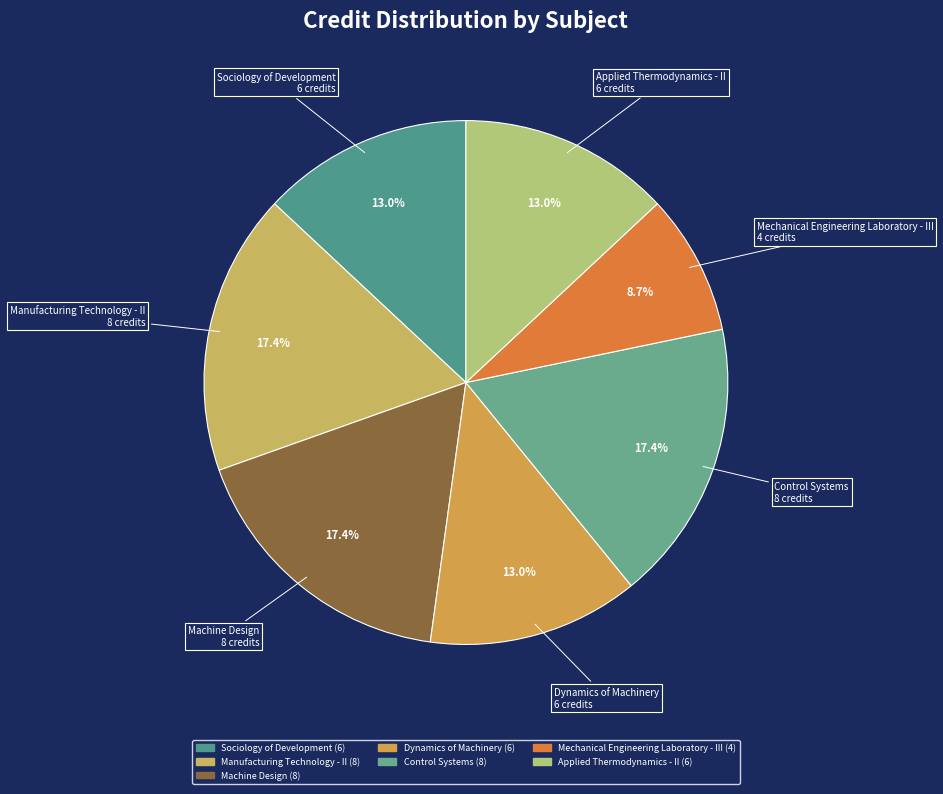

What percentage is the Control Systems slice, to the nearest percent?

17%